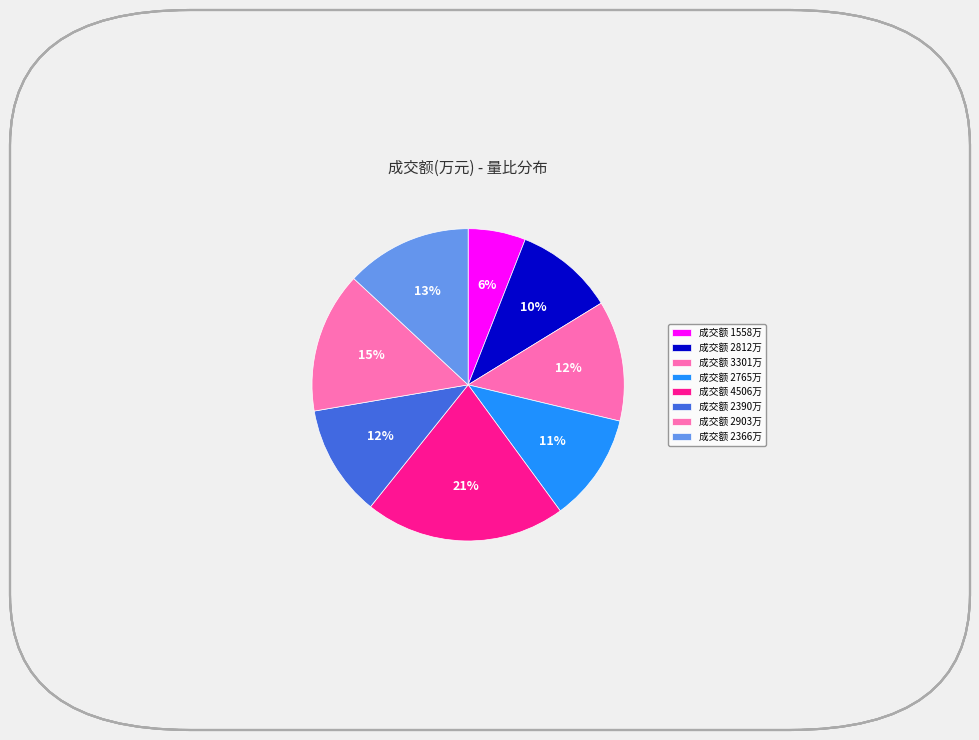

Count the number of slices in the pie.

8